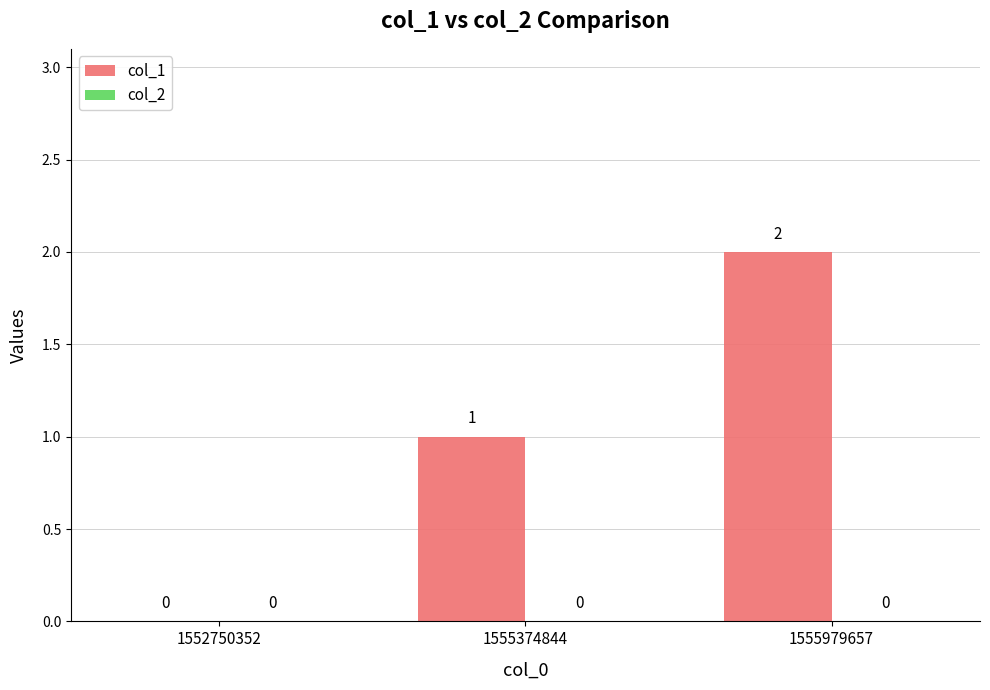

Between 1555979657 and 1555374844, which is larger?

1555979657